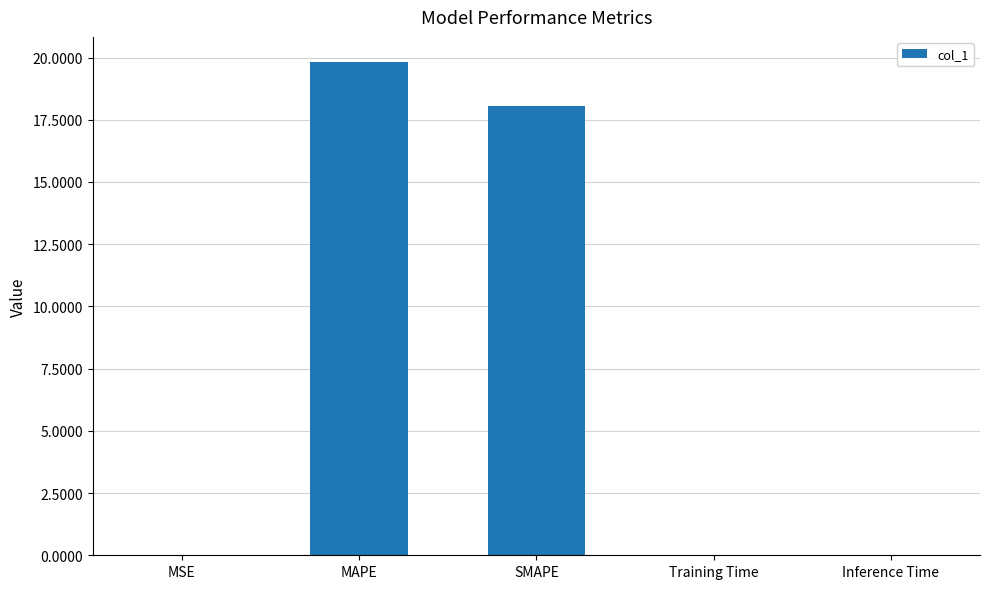

What is the sum of all values?

37.9